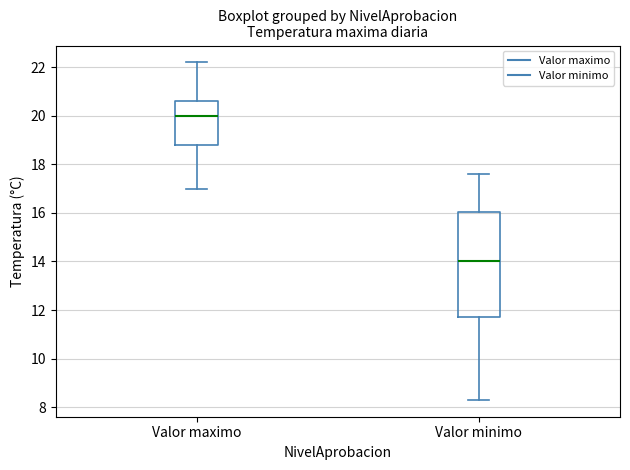

Reading left to right, transcribe this box plot: for each box, give where its median line is, the range the box spans, and where its two whiskers end, as read against the y-axis. The values are not printed on the chart, so give them approximately, as read against the axis.

Valor maximo: median 20.0, box 18.8 to 20.6, whiskers 17.0 to 22.2
Valor minimo: median 14.0, box 11.8 to 16.0, whiskers 8.4 to 17.6